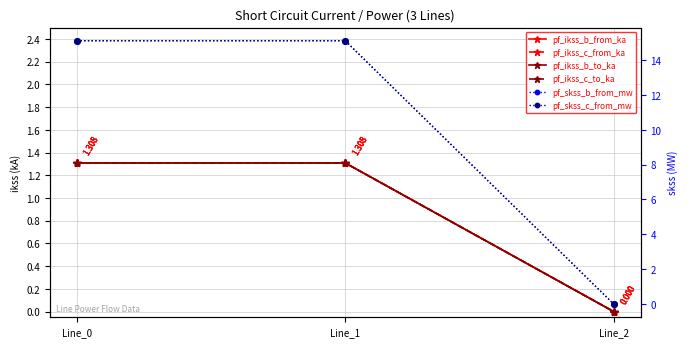

Is this an area chart (filled region under the line)?

No